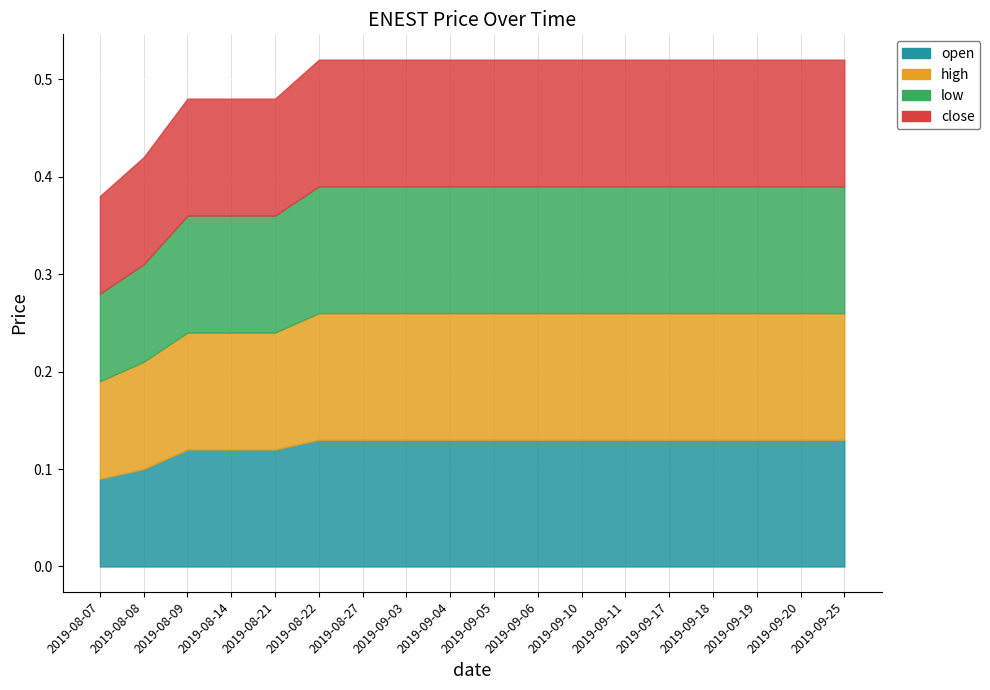

True or false: high and low cross at least once.

False